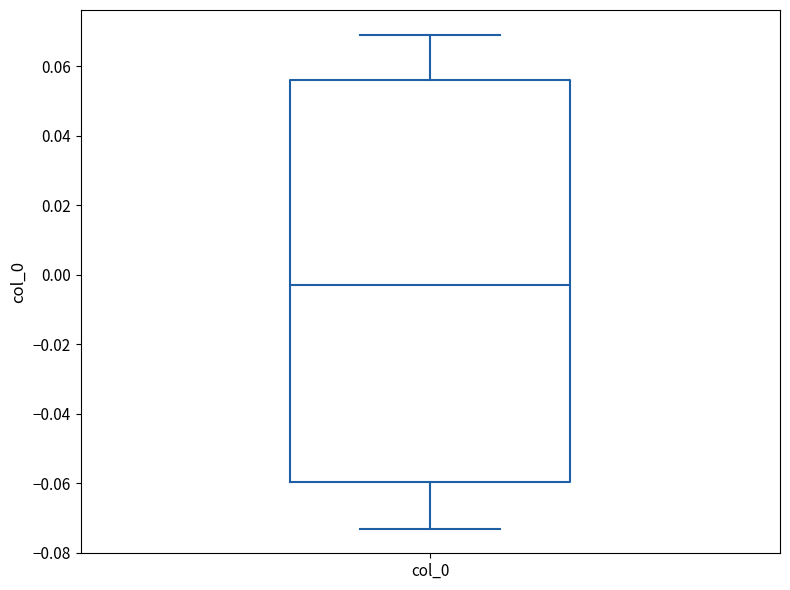

Transcribe this box plot: give where the median line is, the range the box spans, and where the two whiskers end, as read against the y-axis. The values are not printed on the chart, so give them approximately, as read against the axis.

median -0.002, box -0.060 to 0.056, whiskers -0.074 to 0.070